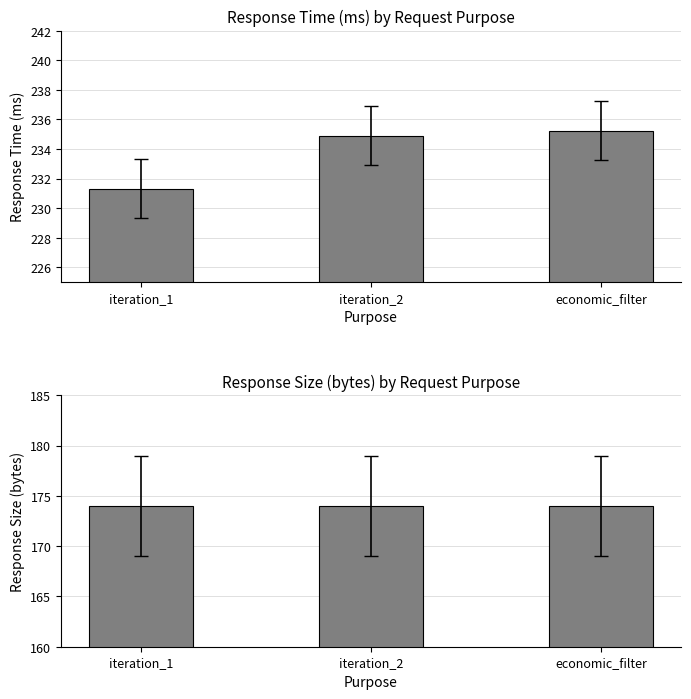

Reading left to right, extract all data points from this chart.

response_time_ms: 231.3	234.9	235.2
response_size_bytes: 174.0	174.0	174.0